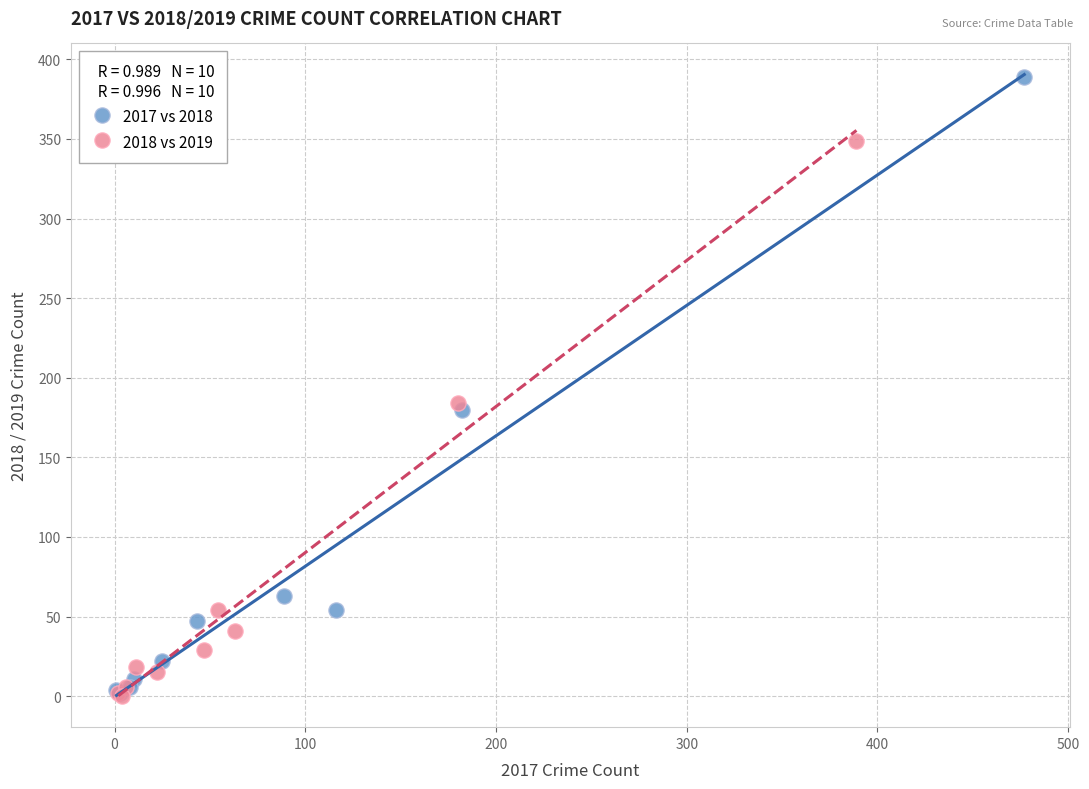

Which series has the widest spread of Y values?

2017 vs 2018